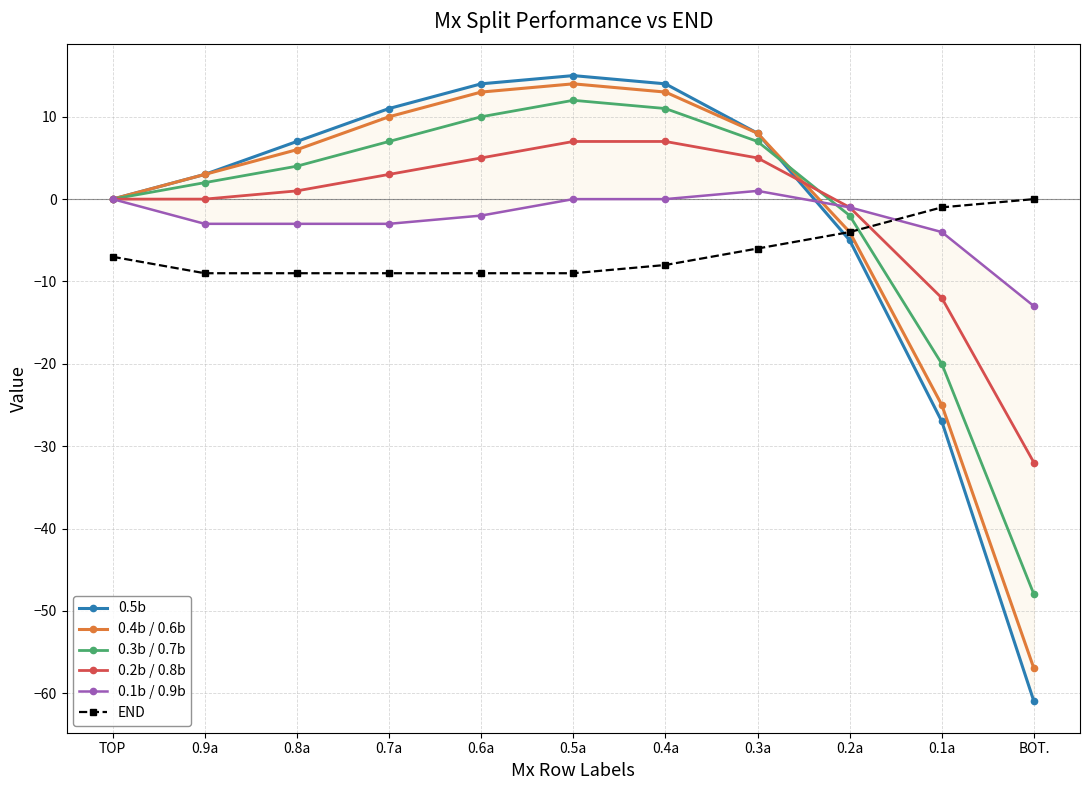

At which label is 0.4b / 0.6b closest to -21?

0.1a